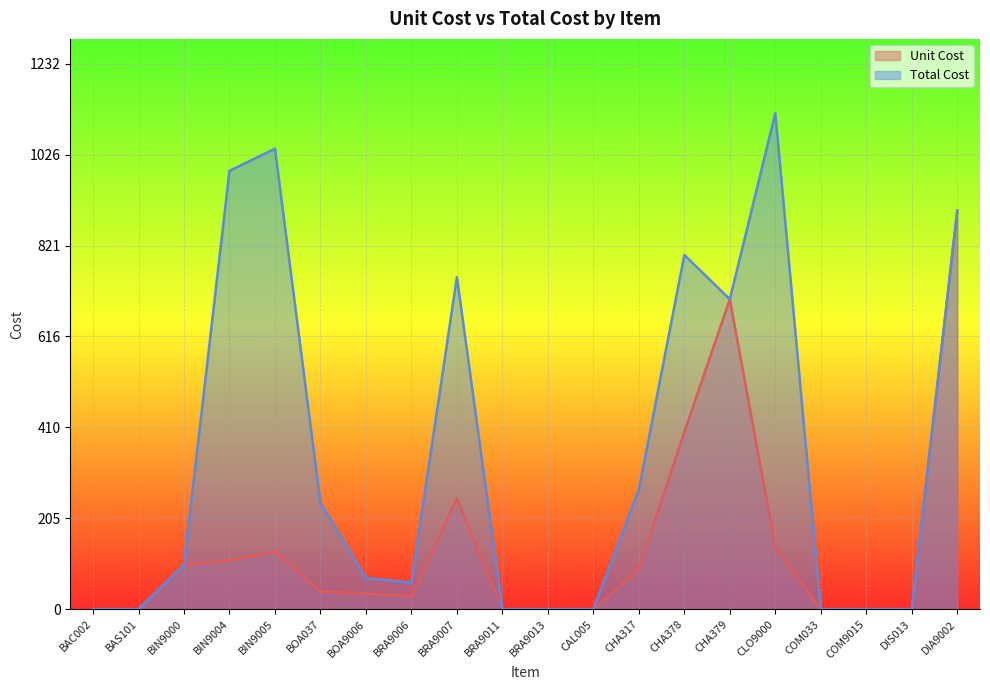

Does the chart display data point markers on the line(s)?

No